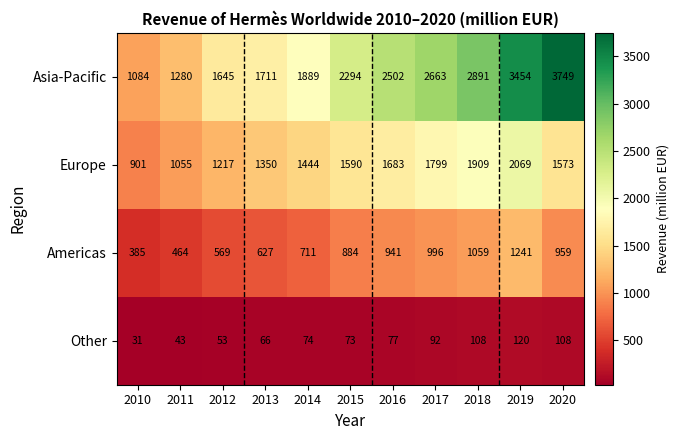

At which category is the sum across all series the highest?

2019